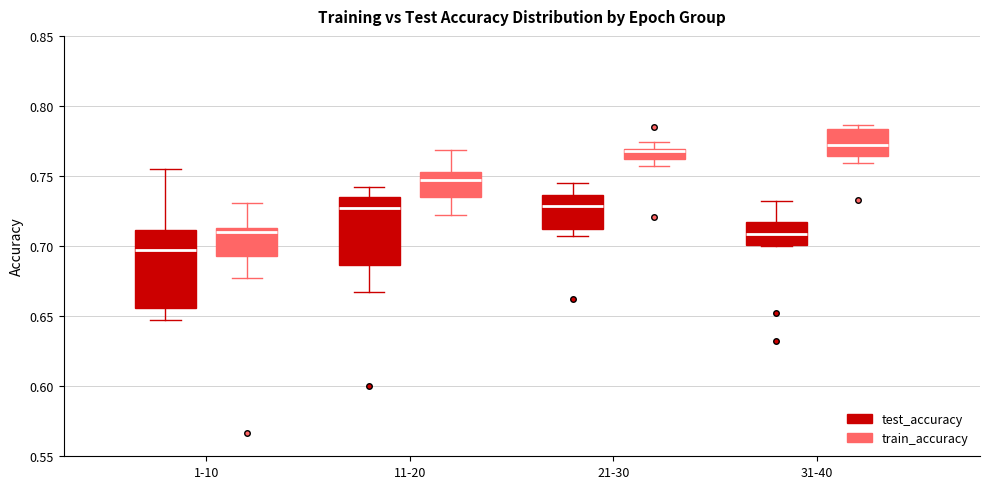

Where is the lower edge of the box for 21-30 (train_accuracy) on the y-axis? The values are not printed on the chart, so give them approximately, as read against the axis.

0.760